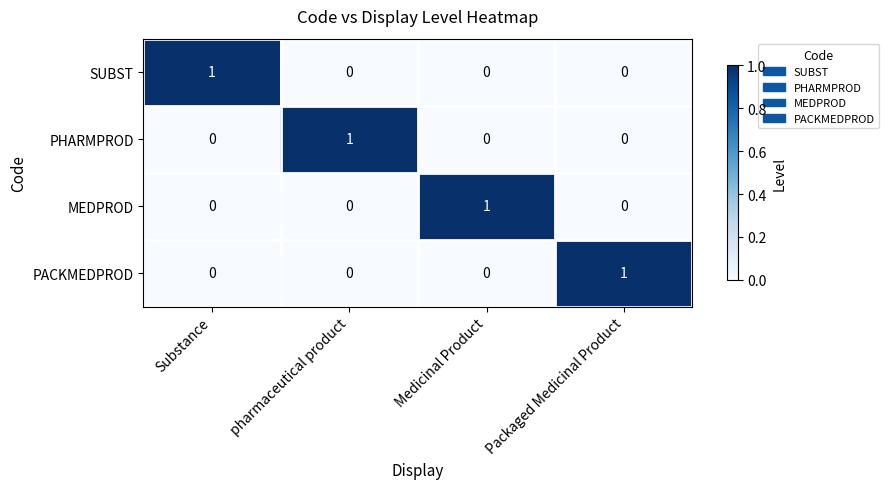

Count the PACKMEDPROD values in the range 0 to 1.

4